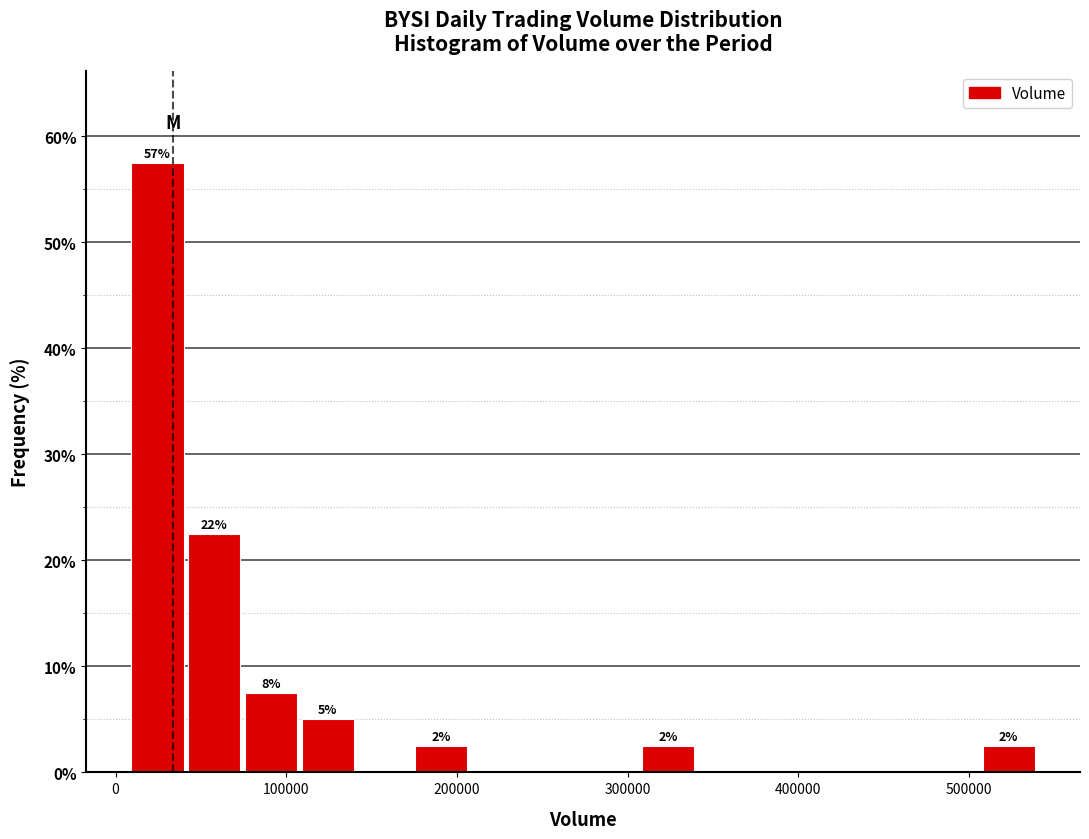

Around what value on the x-axis is the tallest bar? Give the approximate position of its centre, as read against the axis.

20000